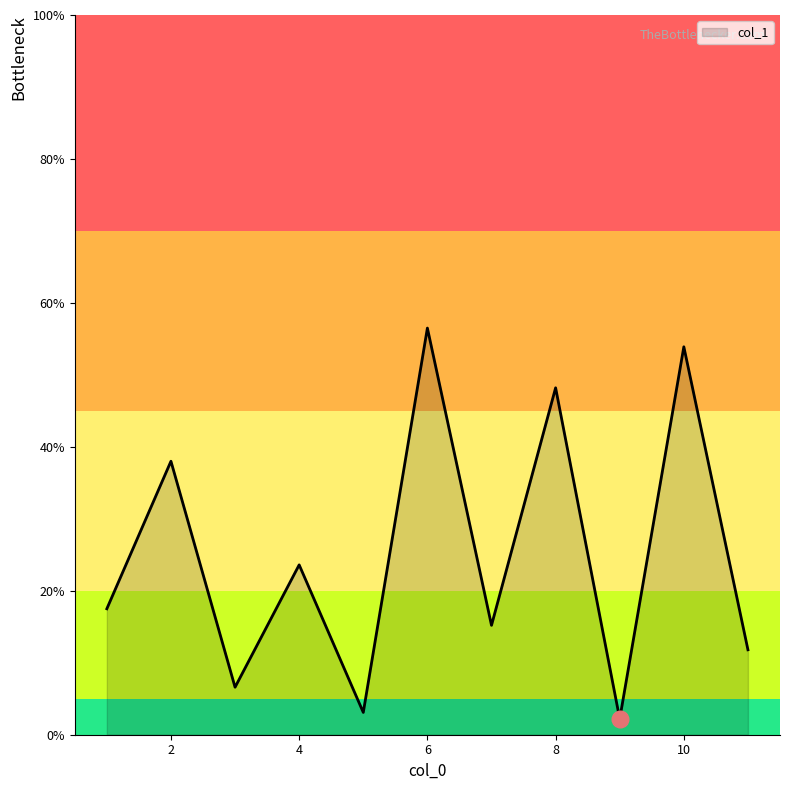

What is the difference between the maximum and minimum values?

54.3